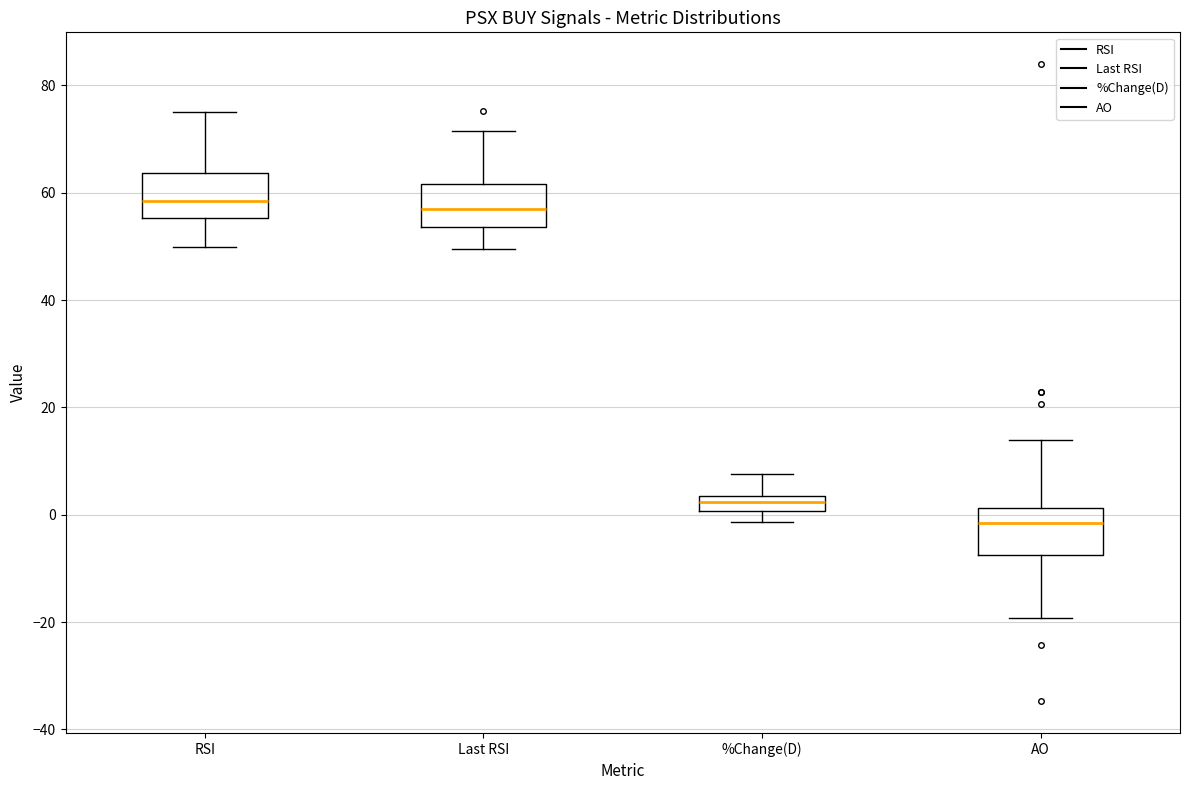

Where is the upper edge of the box for %Change(D) on the y-axis? The values are not printed on the chart, so give them approximately, as read against the axis.

4